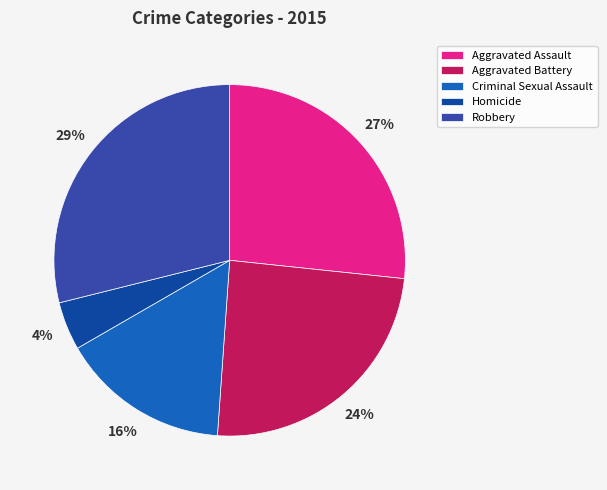

To the nearest percent, what is the combined percentage of Aggravated Assault and Aggravated Battery?

51%